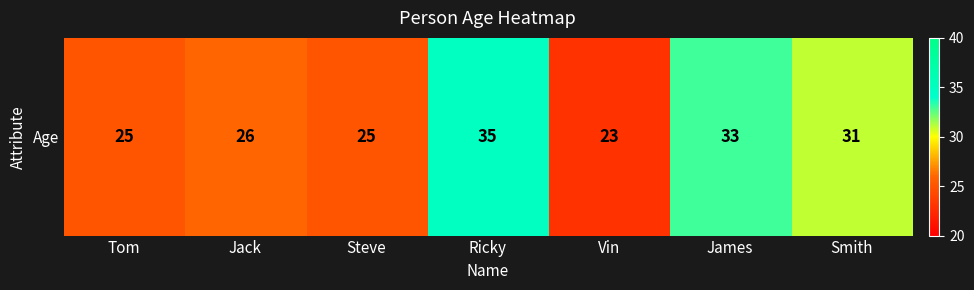

List the labels in order of value, largest first.

Ricky, James, Smith, Jack, Tom, Steve, Vin